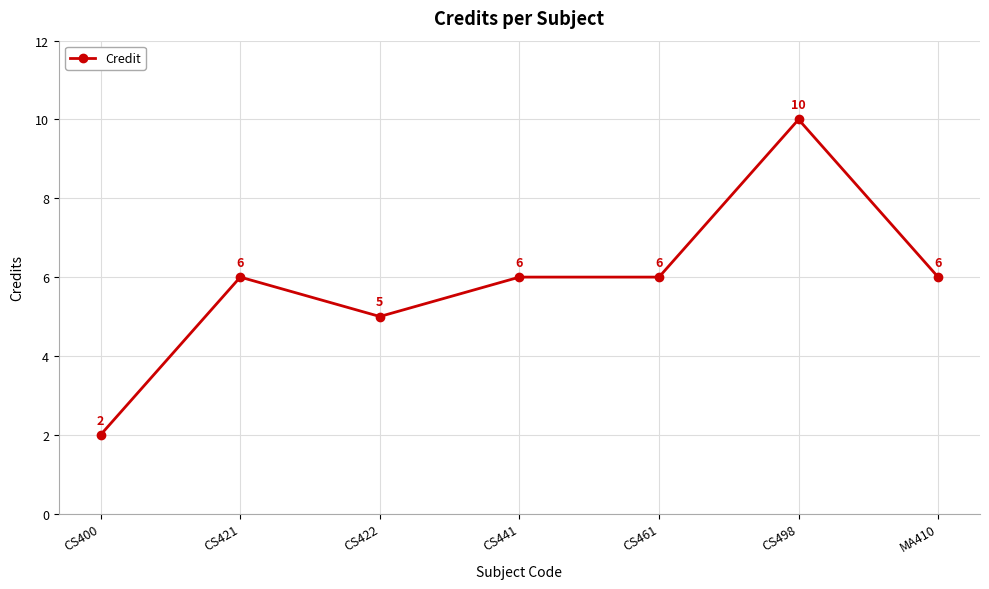

What is the sum of the values at CS421 and CS400?

8